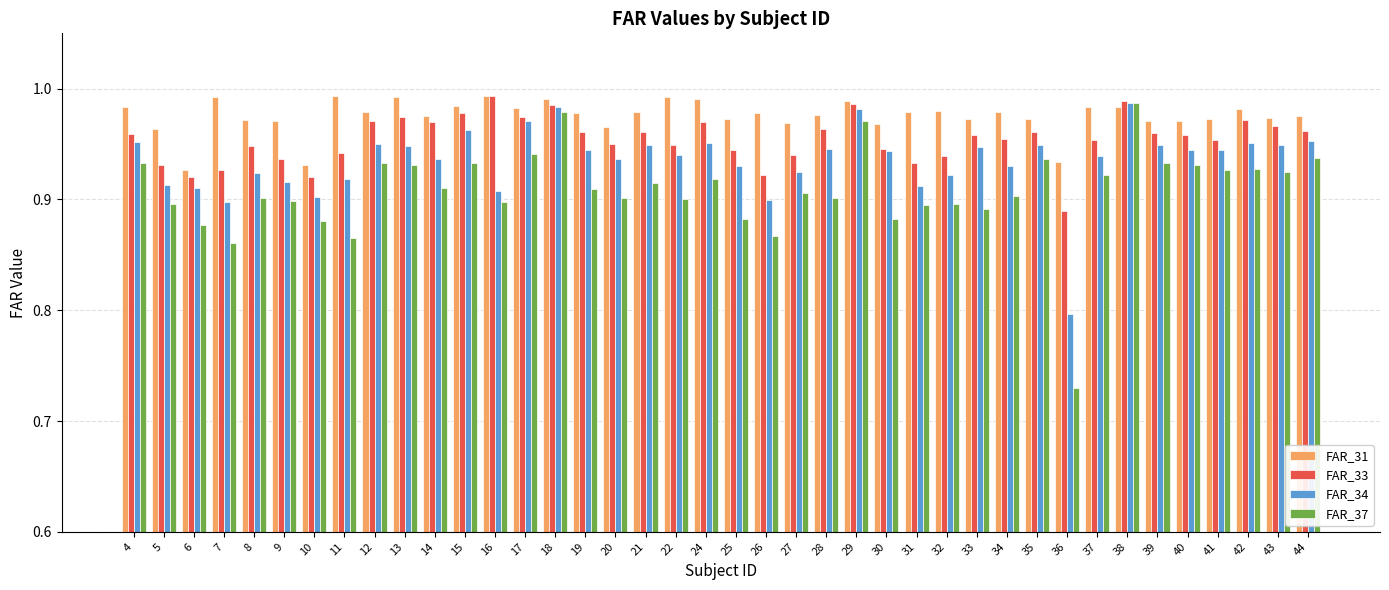

At which category does the chart reach its minimum across all series?

36